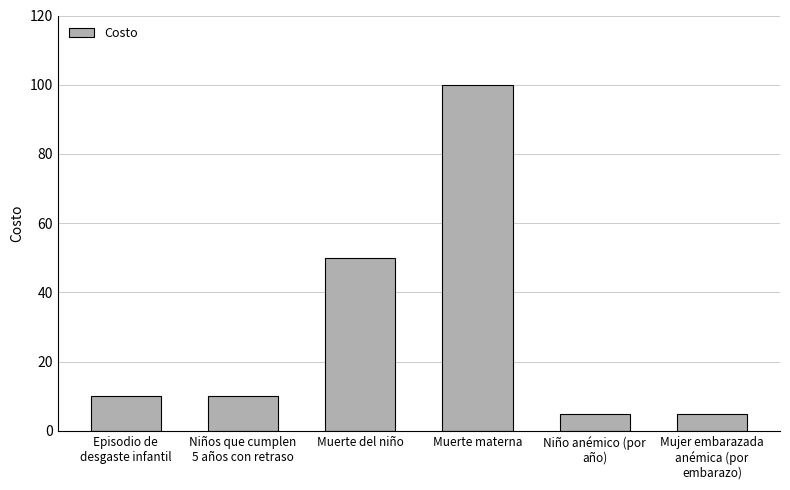

What is the difference between the second highest and minimum values?

45